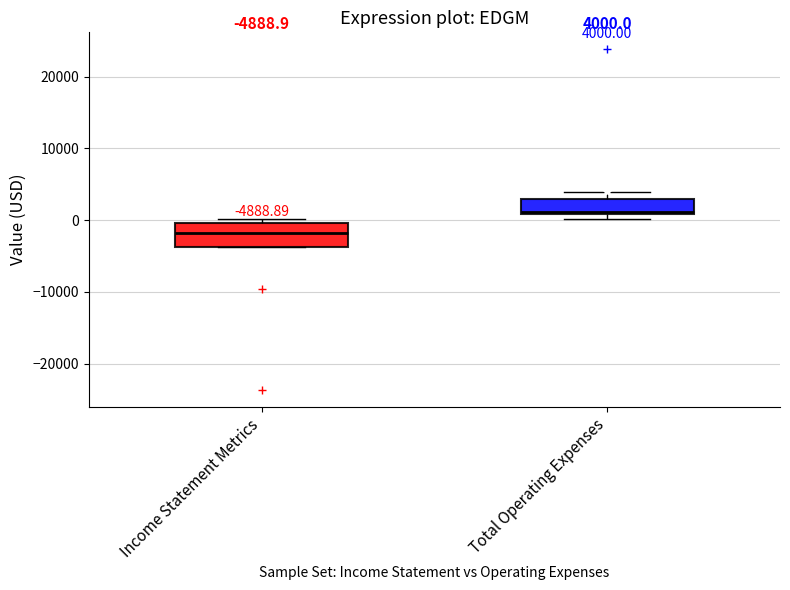

Which box is the tallest, from its lower edge to its upper edge?

Income Statement Metrics